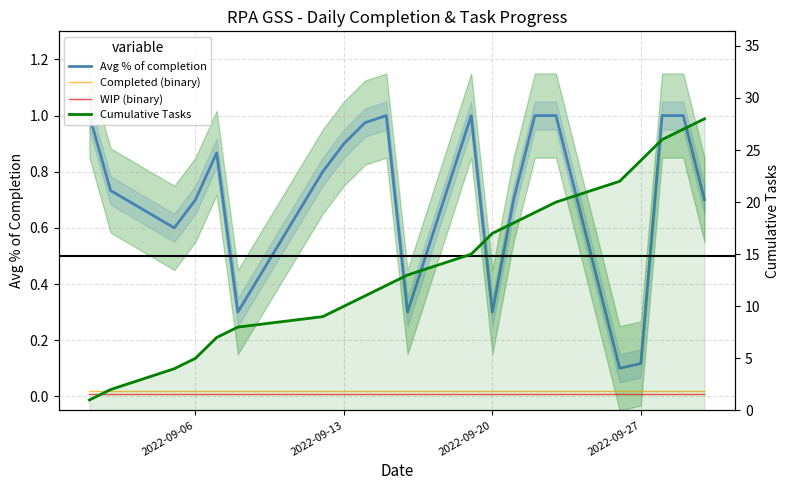

True or false: Completed (binary) has more than 0 interior local peaks.

False